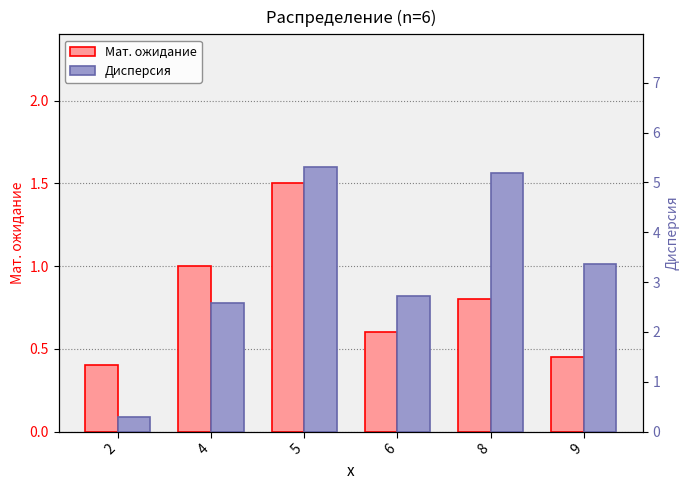

Reading right to left, list all the values displayed in this chart.

Мат. ожидание: 9=0.5	8=0.8	6=0.6	5=1.5	4=1.0	2=0.4
Дисперсия: 9=3.4	8=5.2	6=2.7	5=5.3	4=2.6	2=0.3